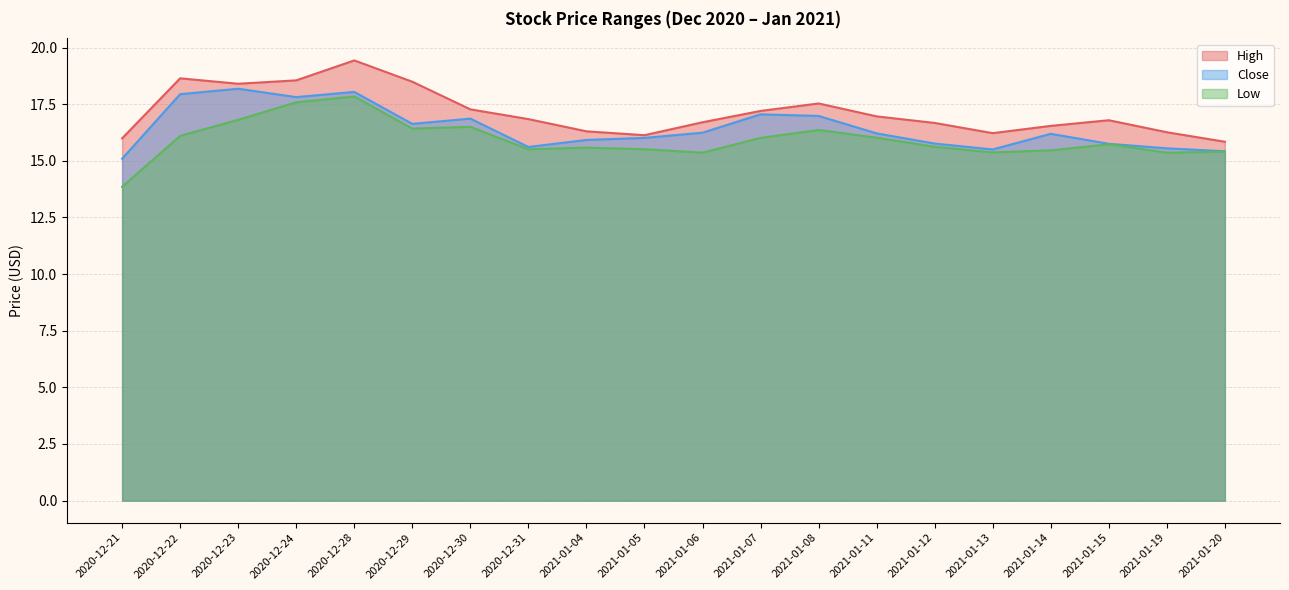

What is the sum of the High values at 2021-01-11 and 2021-01-13?

33.2